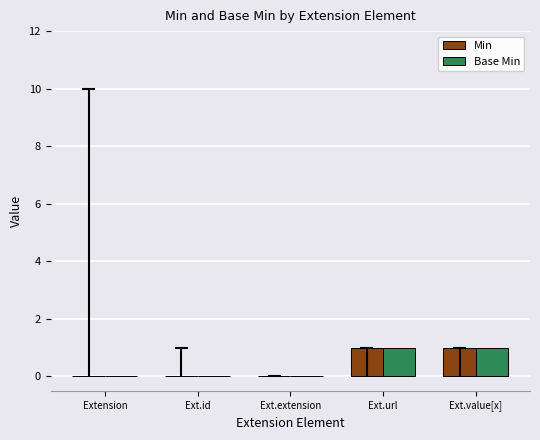

What is the value of the Base Min bar at the 4th from the left?

1